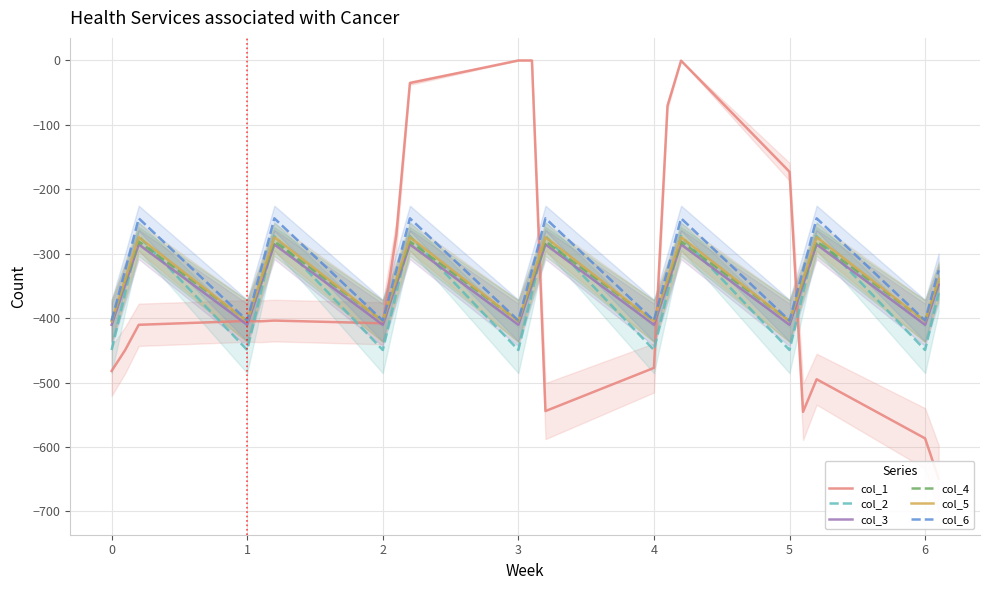

What is the lowest value of the col_2 series?

-449.5